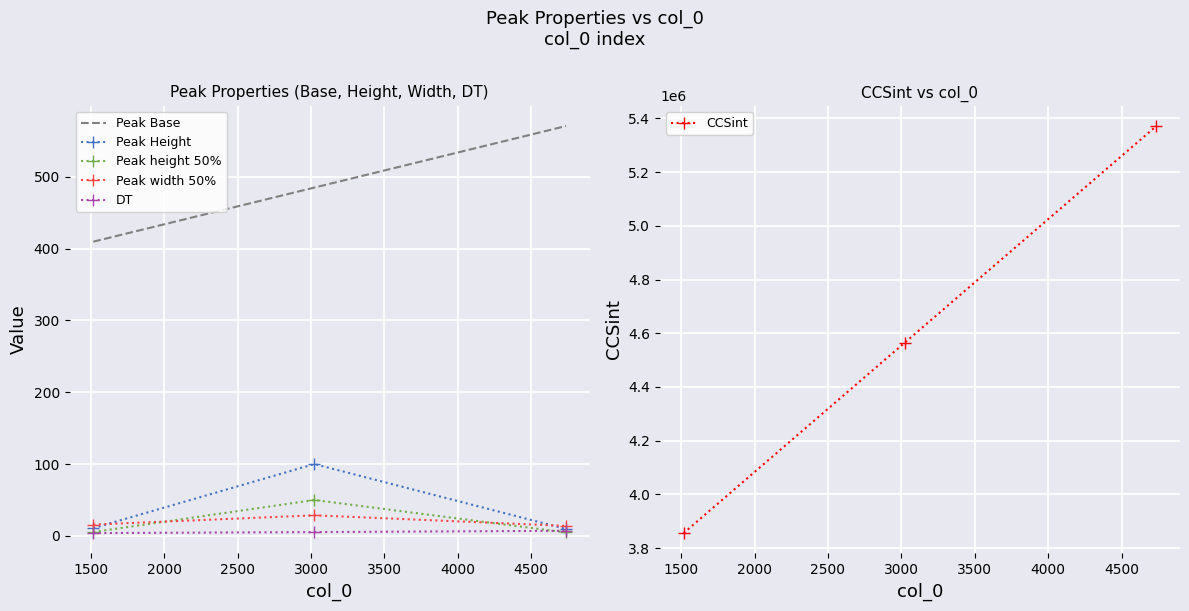

Rank the series by their maximum value, from lowest to highest.

DT, Peak width 50%, Peak height 50%, Peak Height, Peak Base, CCSint